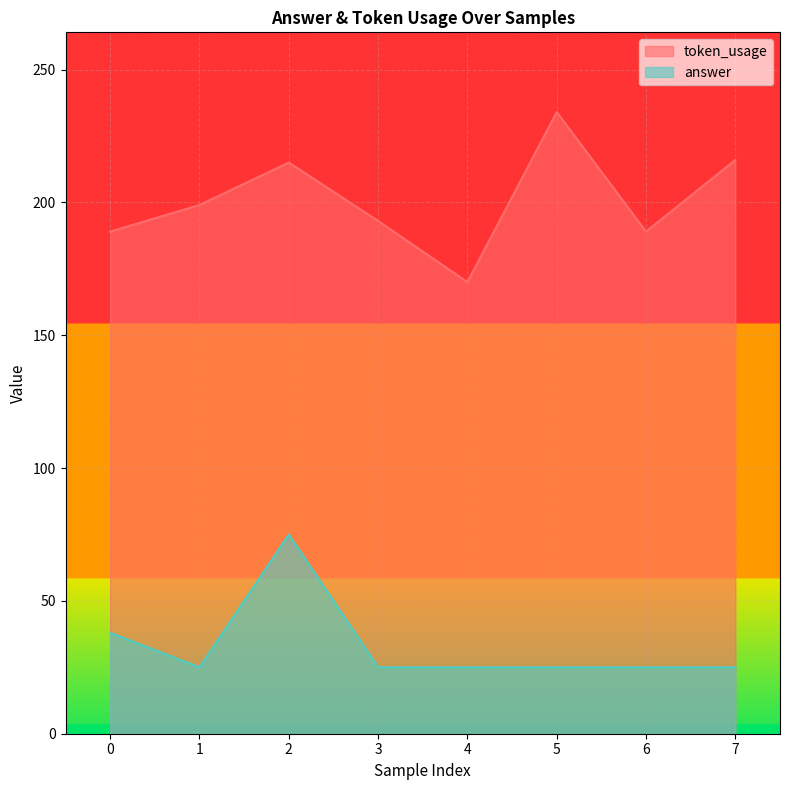

The answer series shows 25 at 3. True or false?

True